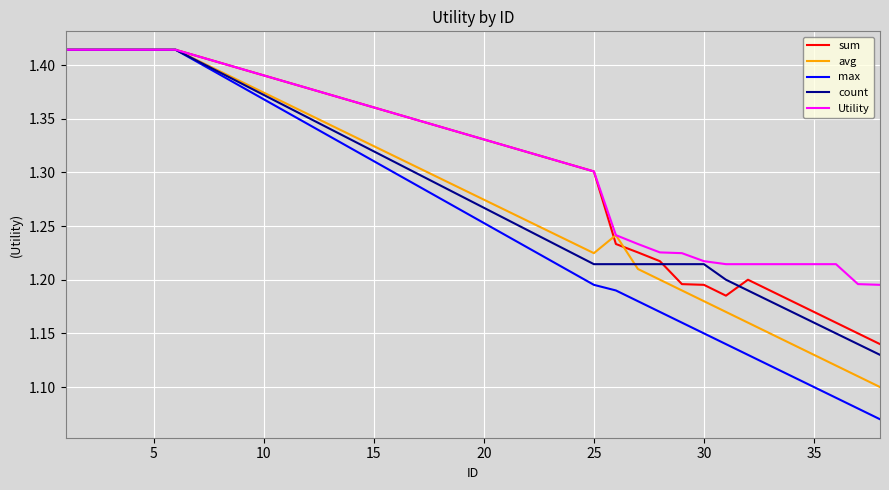

Which series has the largest total across all categories?

Utility